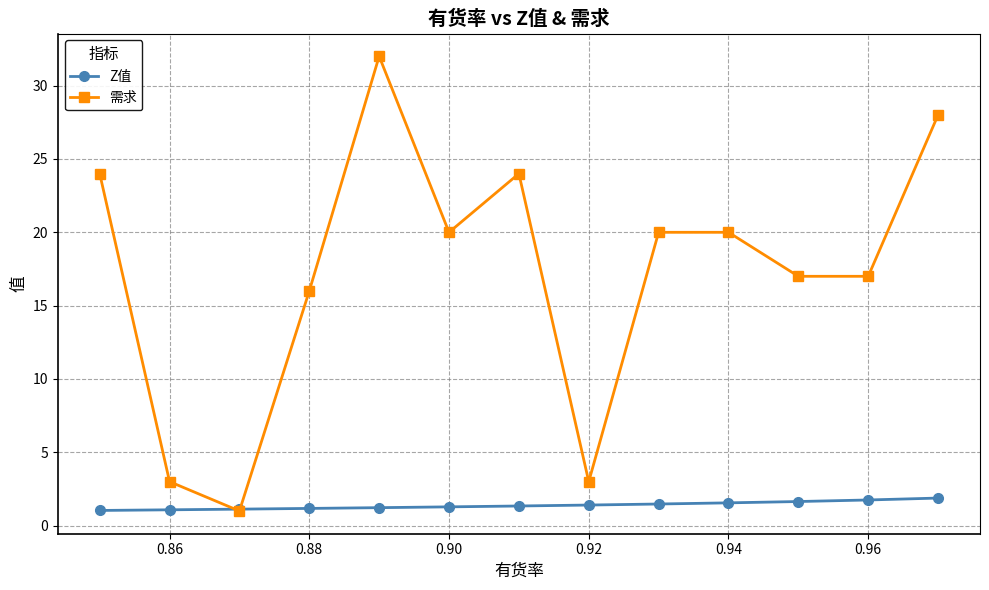

Which series has the largest total across all categories?

需求